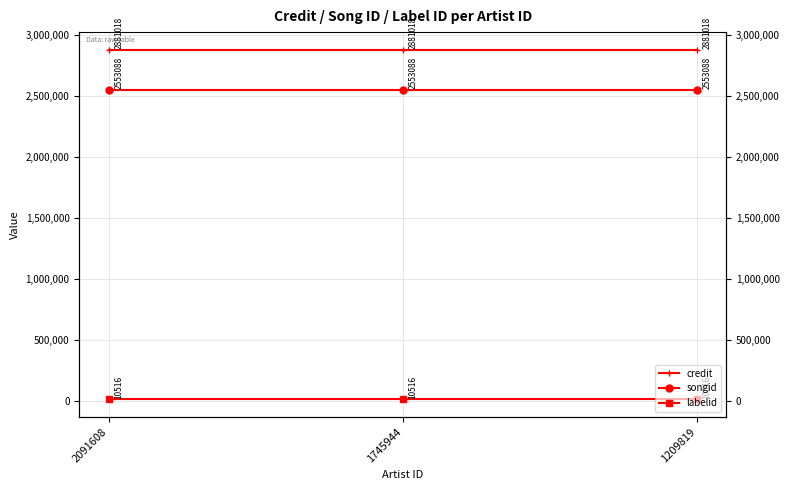

What is the maximum value for labelid?

10516